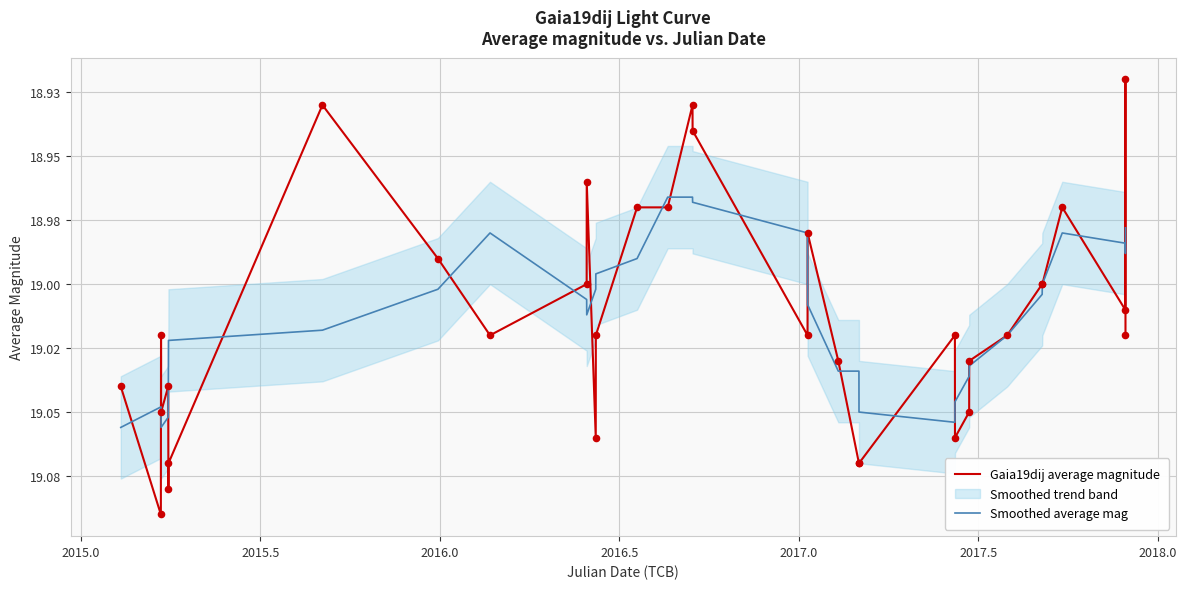

Which series has the largest total across all categories?

Gaia19dij average magnitude